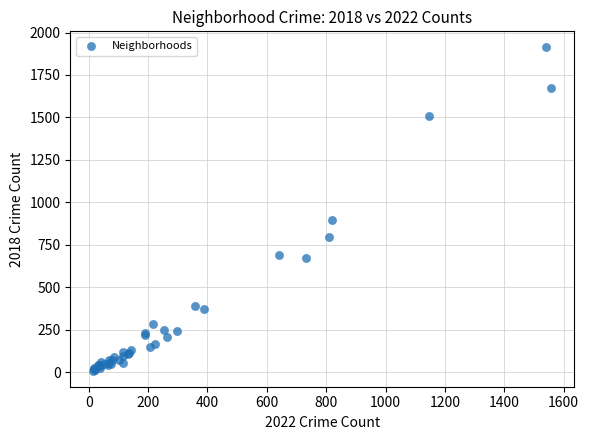

What Y value in the scatter plot is closest to 960?

898